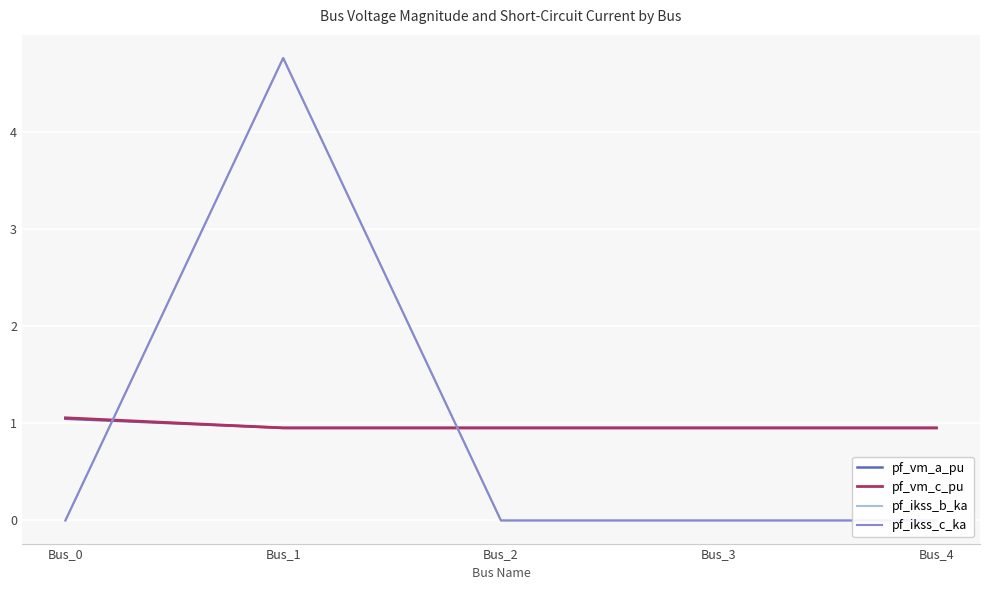

Rank the series by their maximum value, from highest to lowest.

pf_ikss_b_ka, pf_ikss_c_ka, pf_vm_c_pu, pf_vm_a_pu